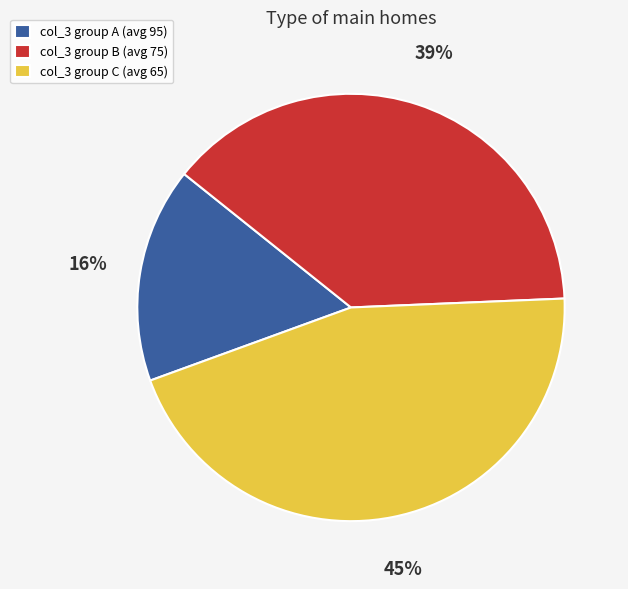

What is the largest slice in the pie chart?

col_3 group C (avg 65)